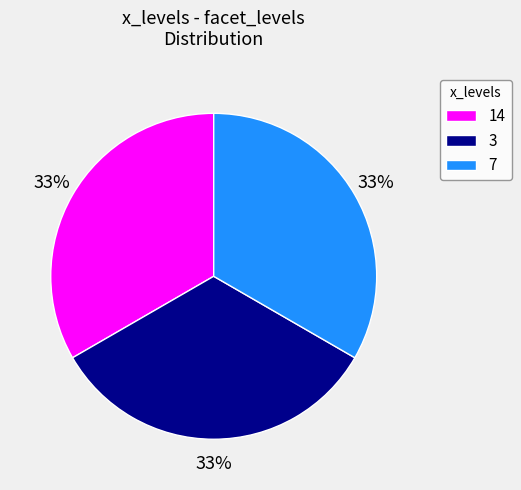

Does 3 account for over 50% of the chart?

No